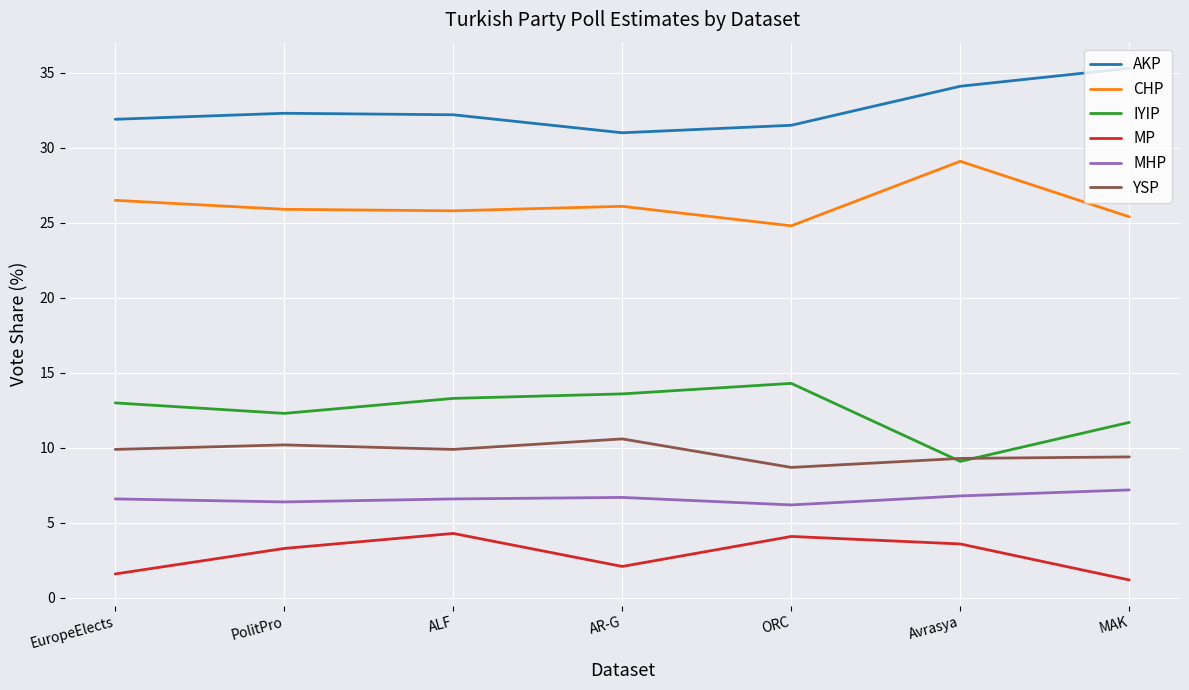

Is this an area chart (filled region under the line)?

No